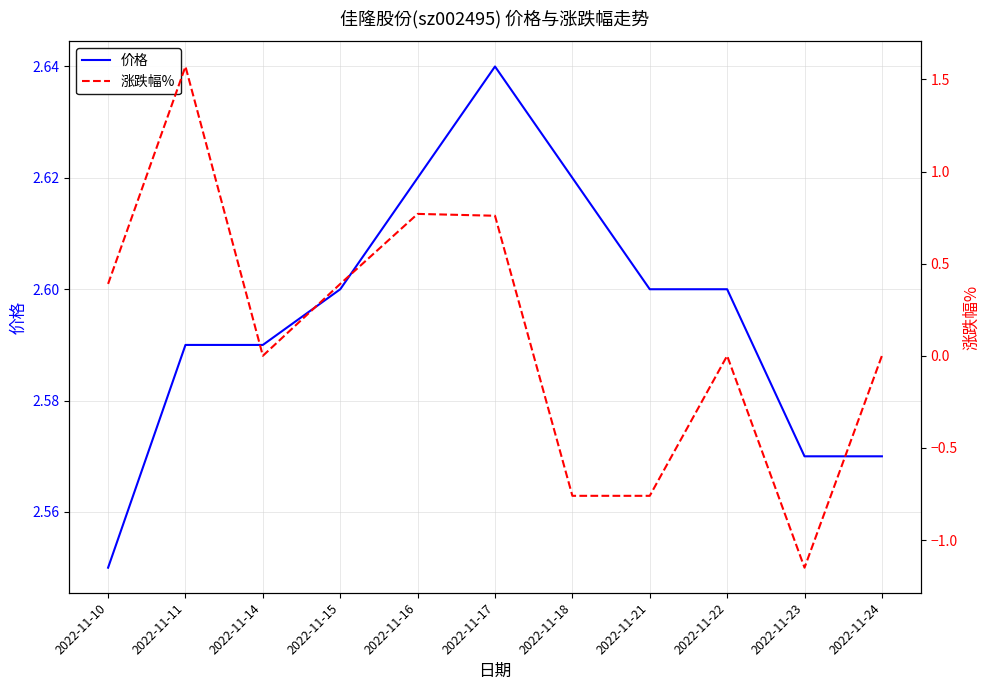

Does the chart display data point markers on the line(s)?

No